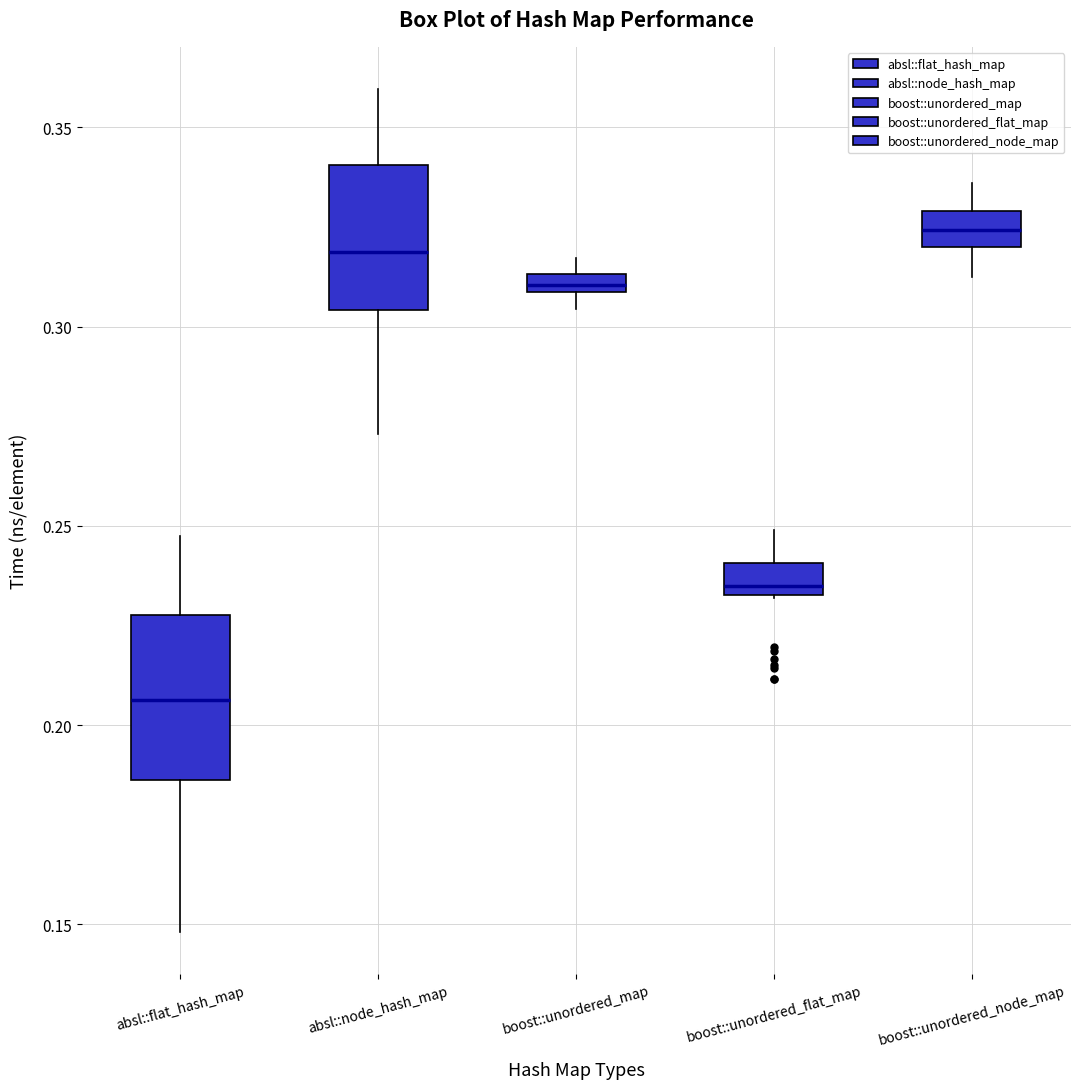

Where does the upper whisker of the box for boost::unordered_flat_map end on the y-axis? The values are not printed on the chart, so give them approximately, as read against the axis.

0.250